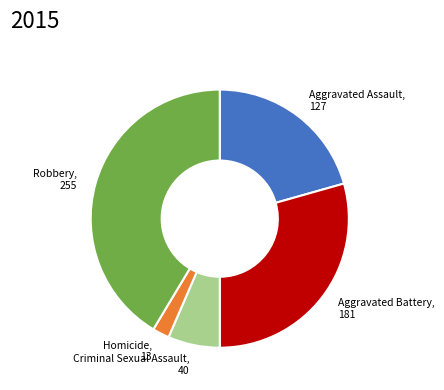

Rank the categories by value from lowest to highest.

Homicide, Criminal Sexual Assault, Aggravated Assault, Aggravated Battery, Robbery